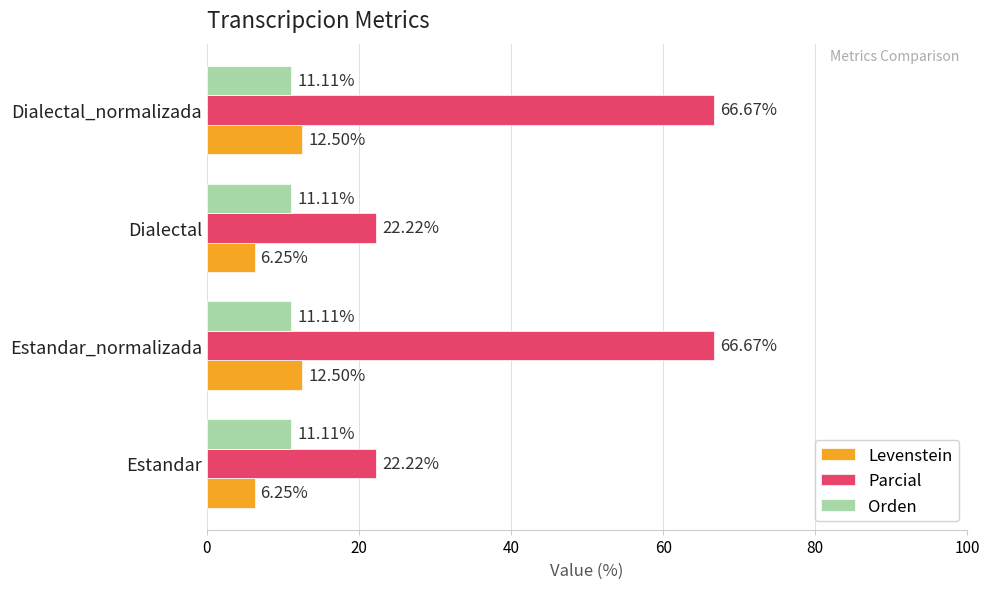

Rank the series by their maximum value, from lowest to highest.

Orden, Levenstein, Parcial